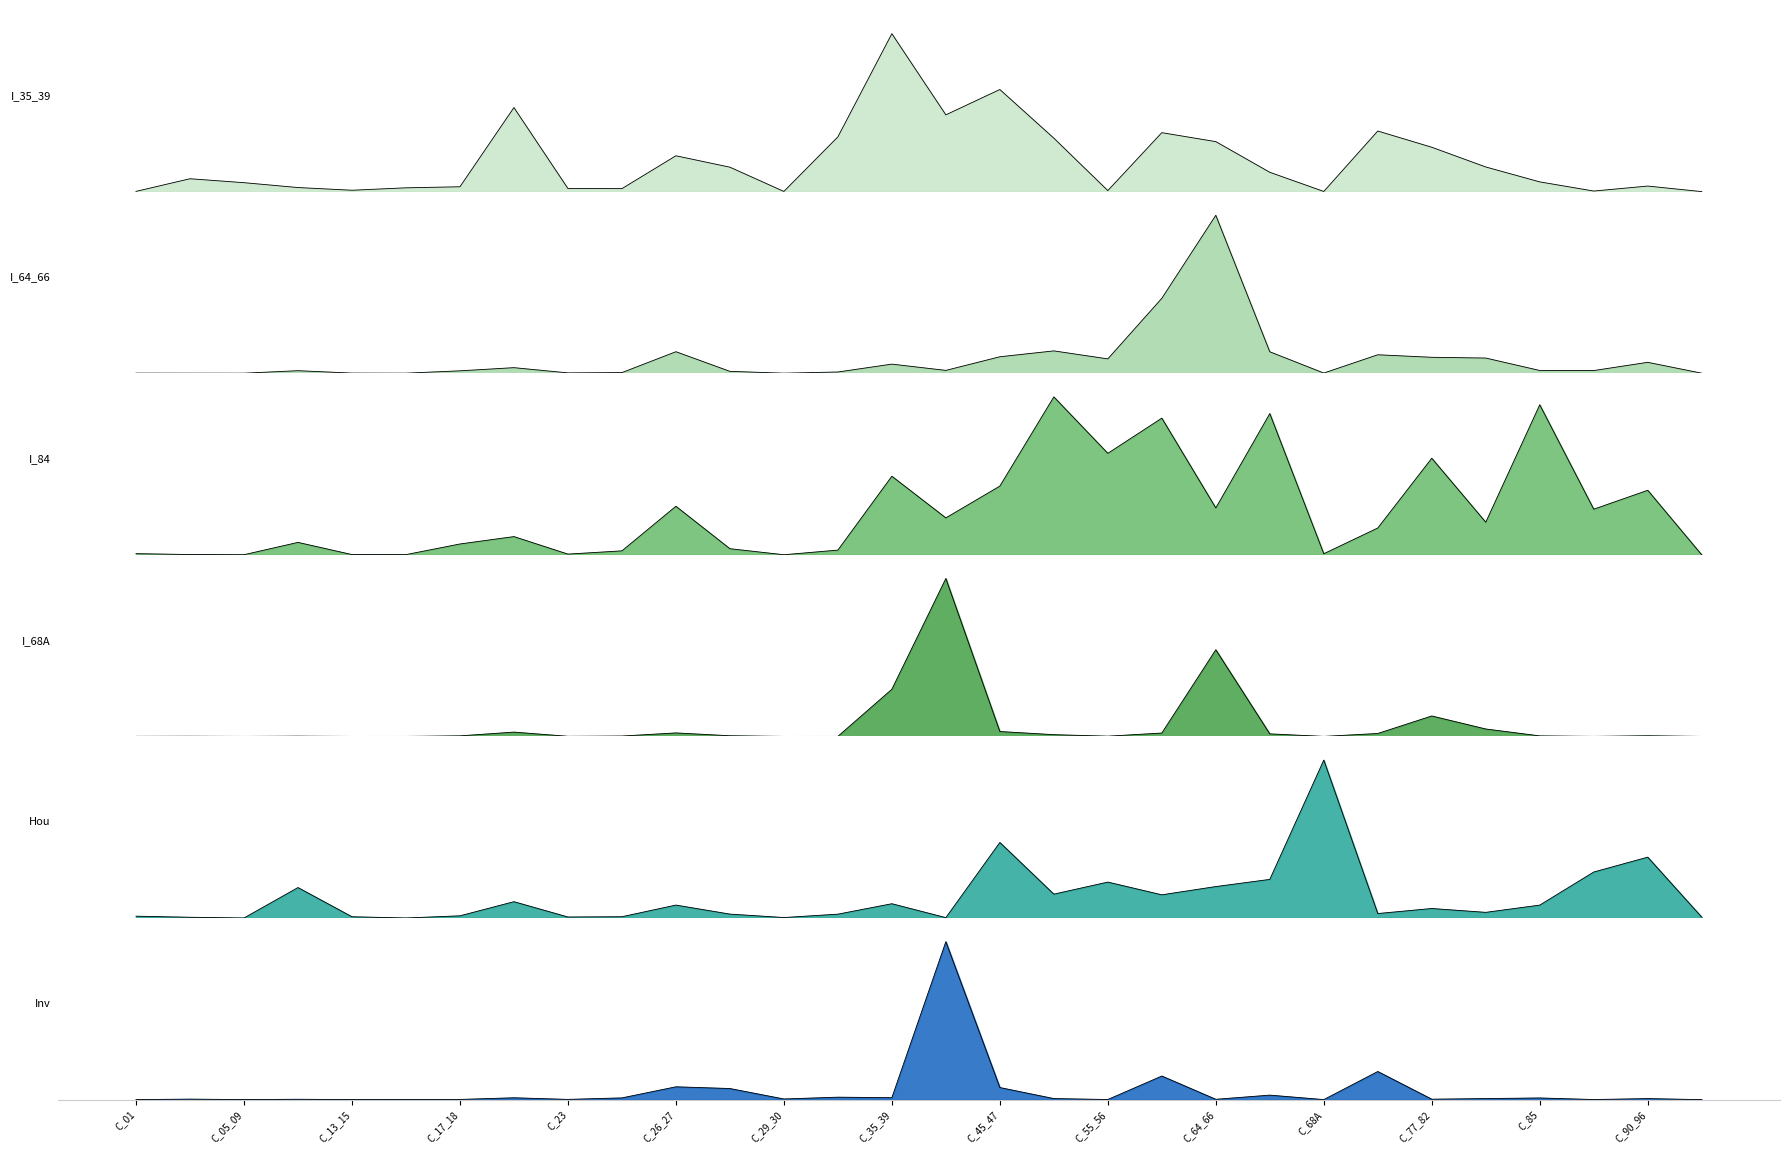

Where is the first local minimum for I_35_39?

C_13_15